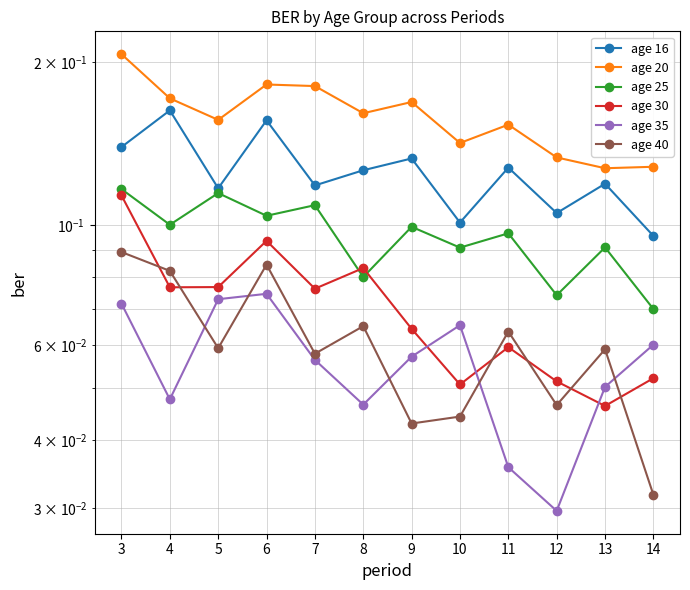

What is the highest value of the age 30 series?

0.1